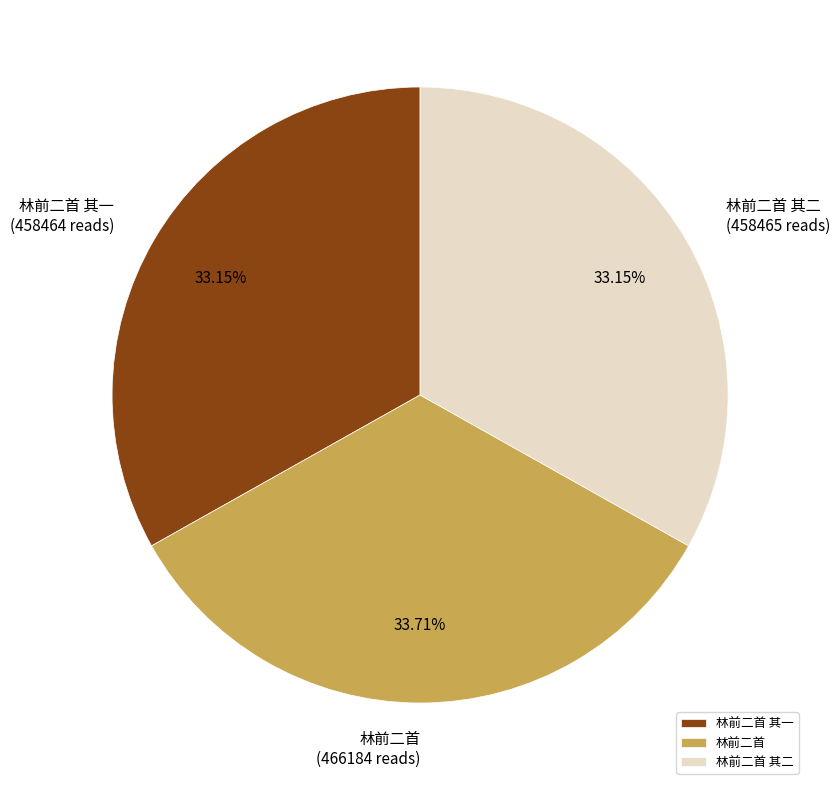

The 林前二首 其一 slice represents 33% of the pie. True or false?

True